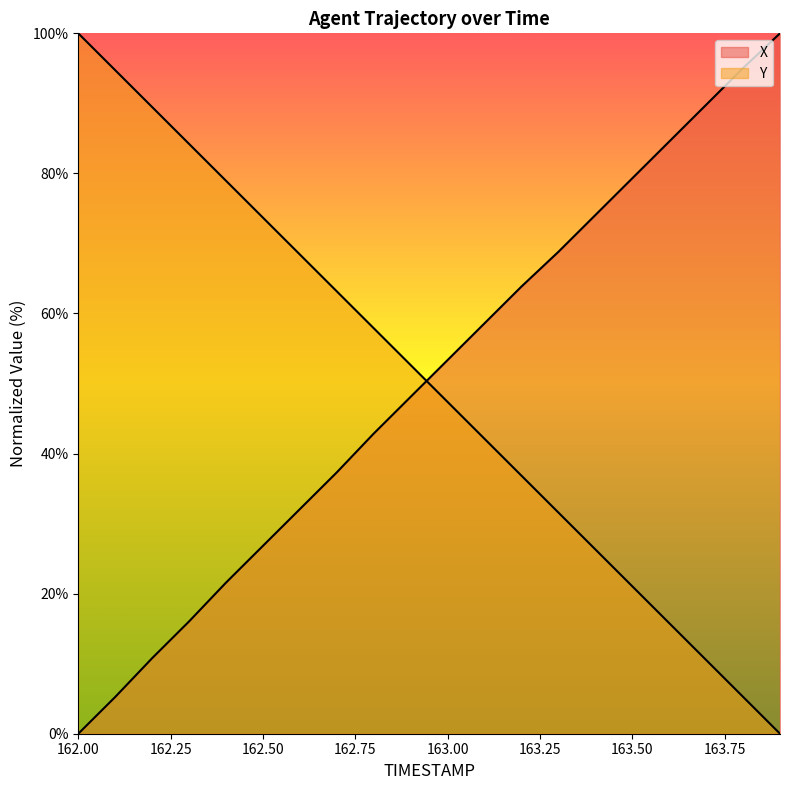

How many lines are shown in the chart?

2